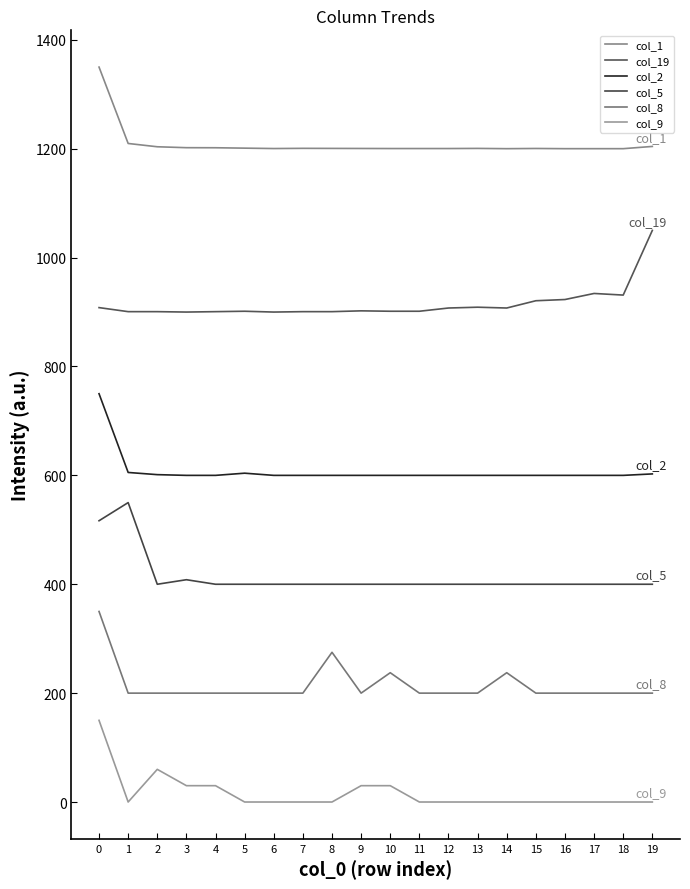

What is the difference between the second highest and minimum values in the col_8 series?

75.0